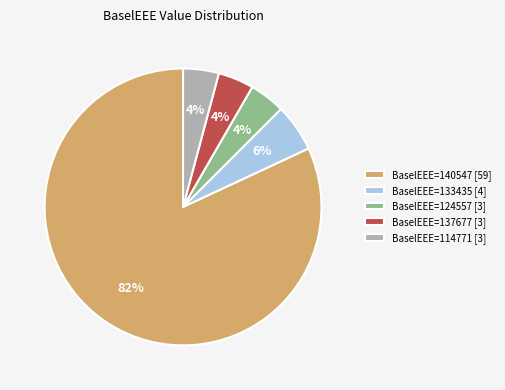

To the nearest percent, what is the difference between the largest and smallest slice percentages?

78%